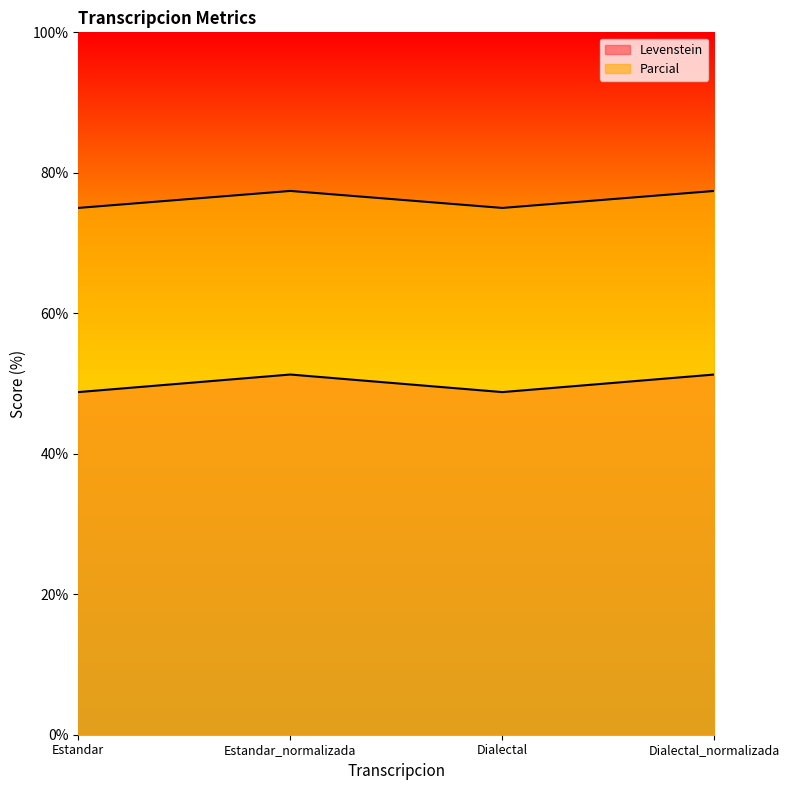

True or false: Parcial and Levenstein cross at least once.

False